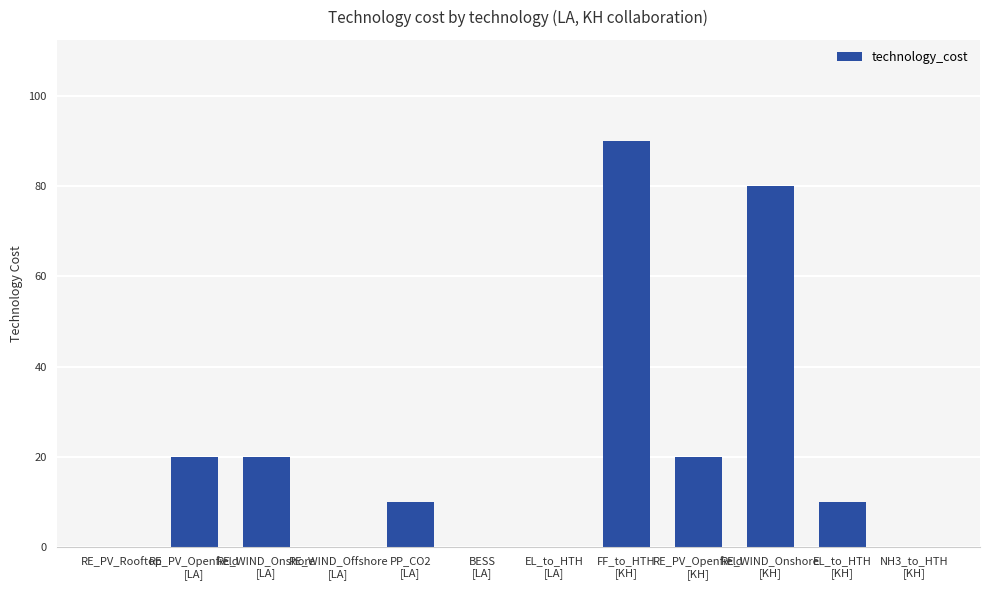

What is the sum of all values?

250